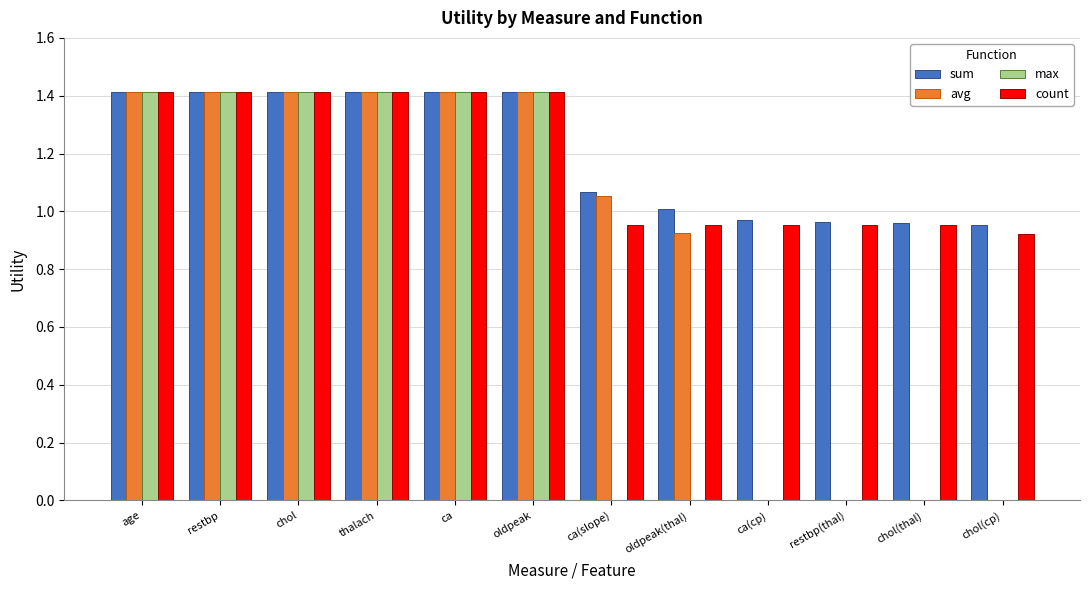

Which label corresponds to the smallest value in the chart?

chol(cp)